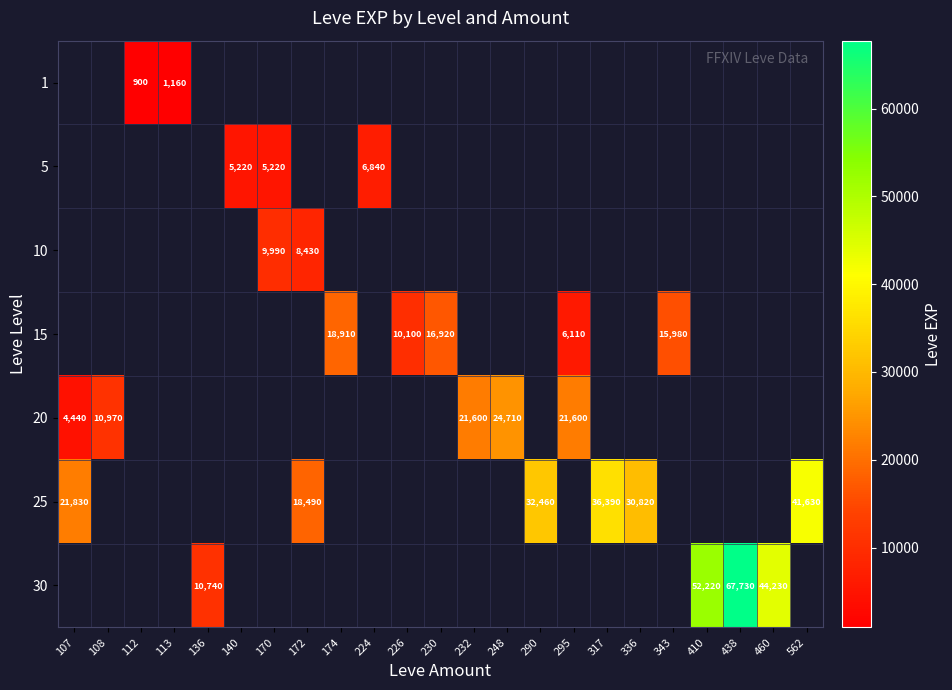

True or false: 20 has a value of 3152 at 108.

False